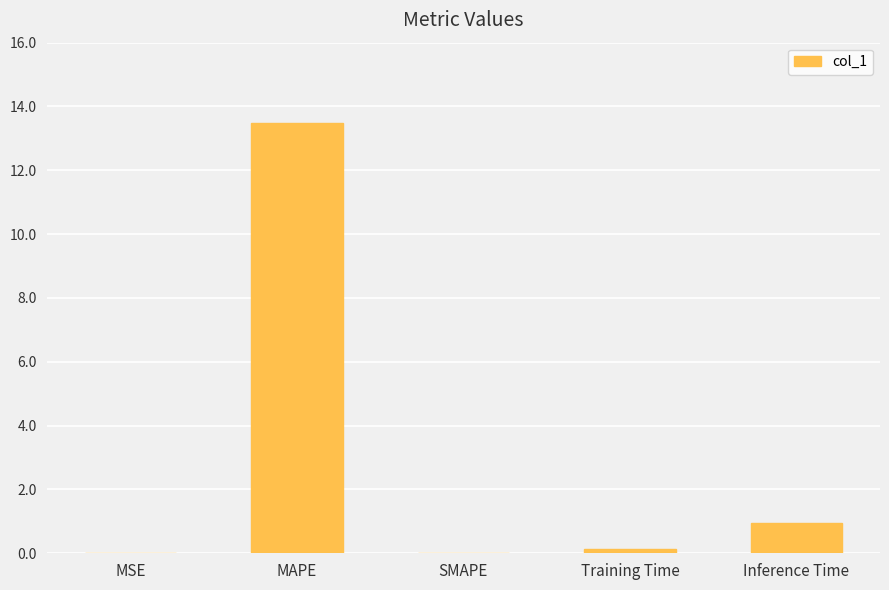

What is the greatest value displayed?

13.5